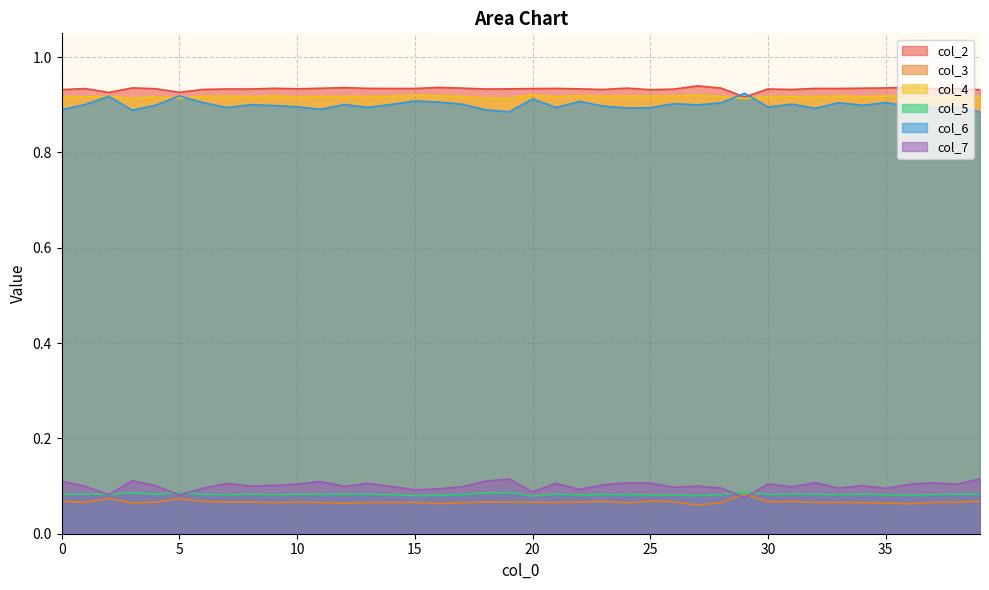

True or false: col_4 and col_5 cross at least once.

False